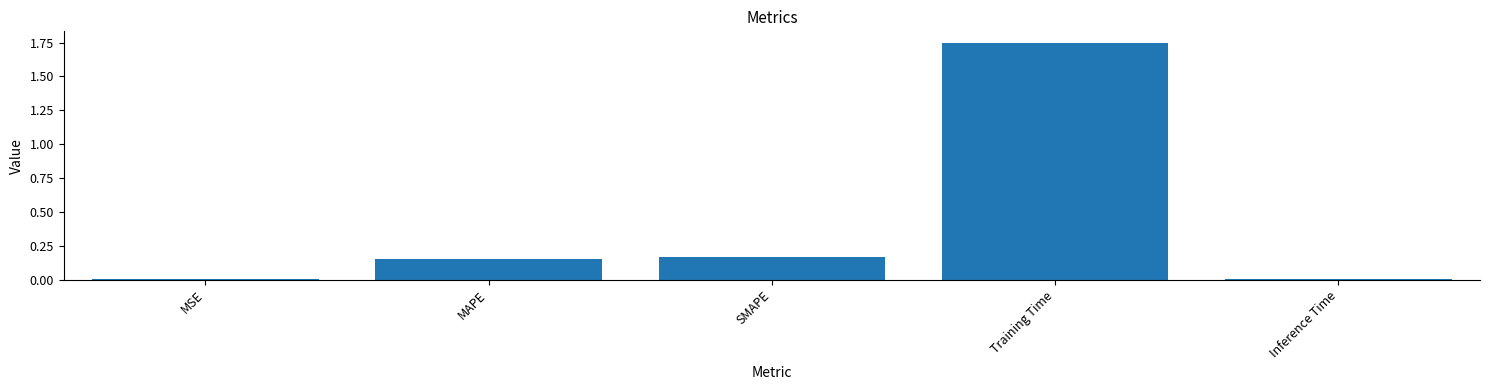

Are the bars horizontal?

No